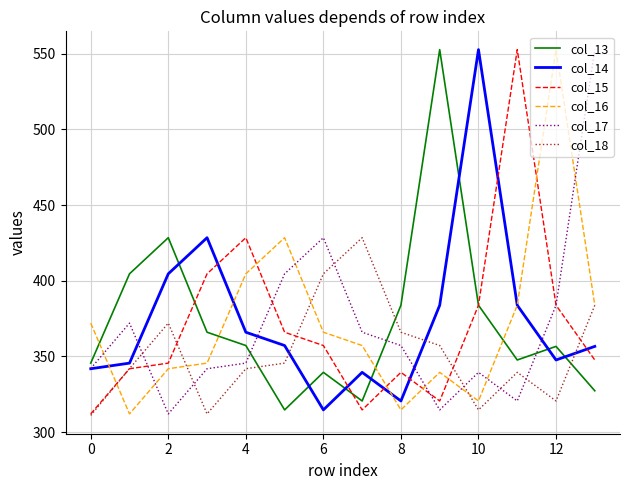

True or false: col_17 and col_16 intersect in this chart.

True